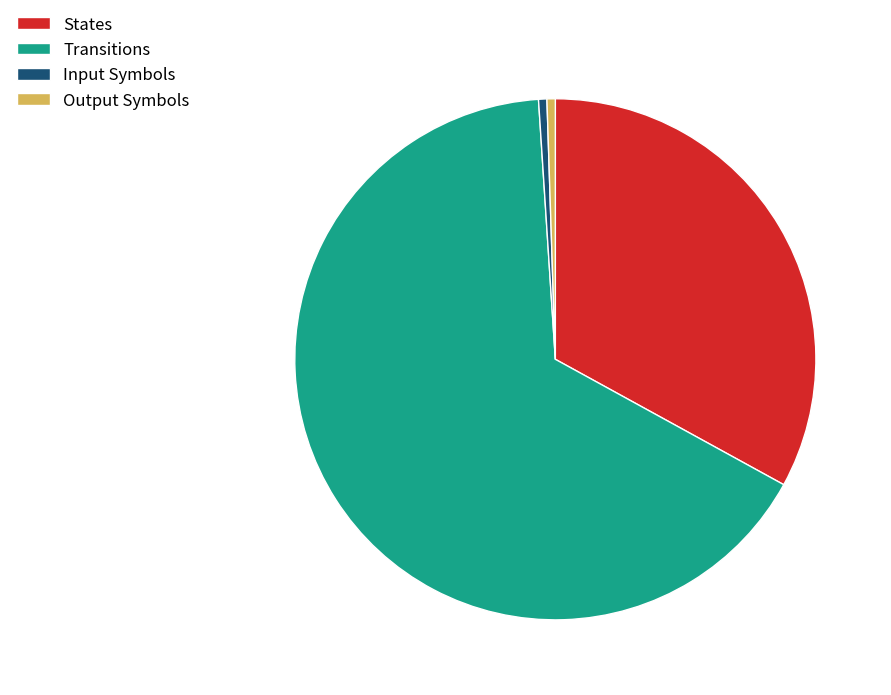

Approximately how many times larger is the value at Transitions compared to Output Symbols?

128.0